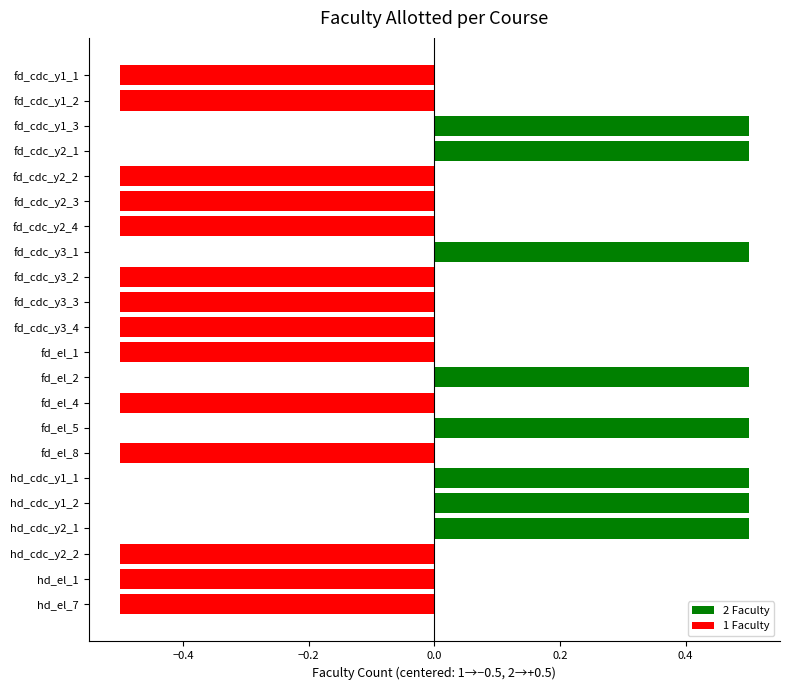

Count the values in the range 0 to 1.

8